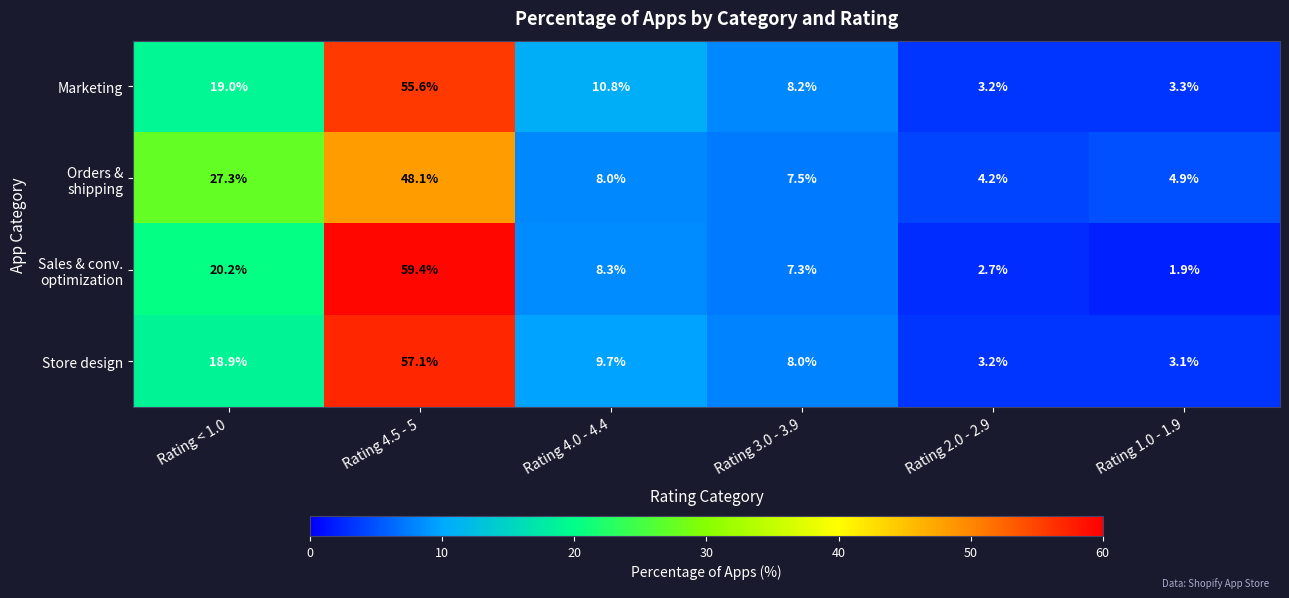

Is it true that Marketing equals 12.8 at Rating 3.0 - 3.9?

False